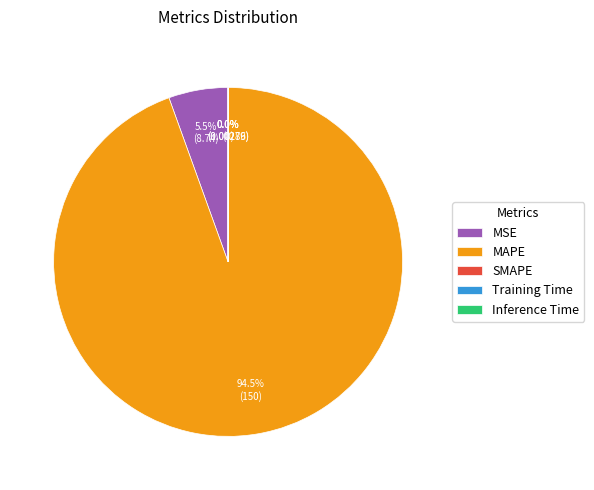

Which category accounts for the majority?

MAPE